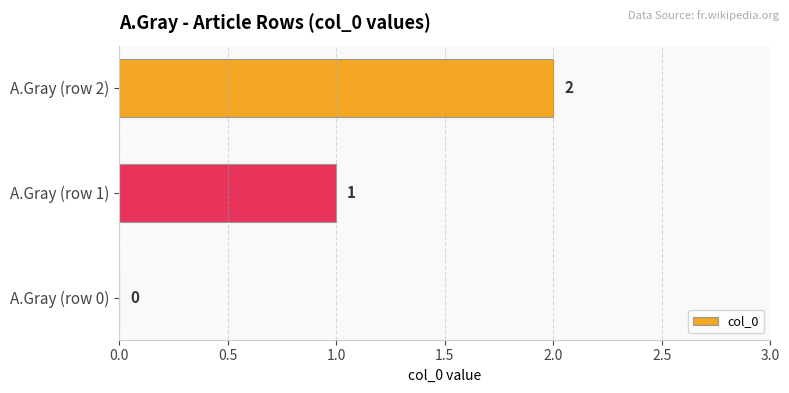

At which category does the chart reach its peak across all series?

A.Gray (row 2)